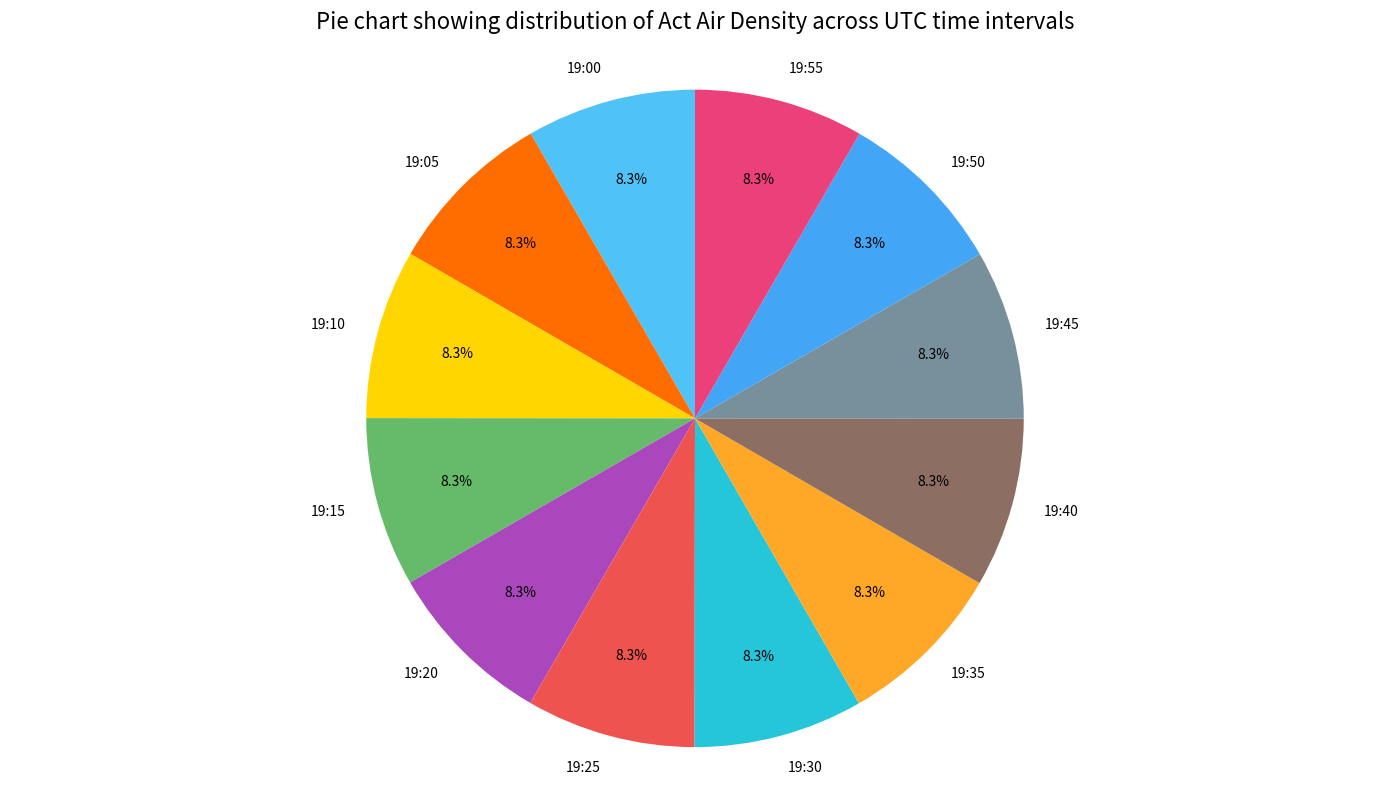

Is 19:05 the majority of the pie?

No